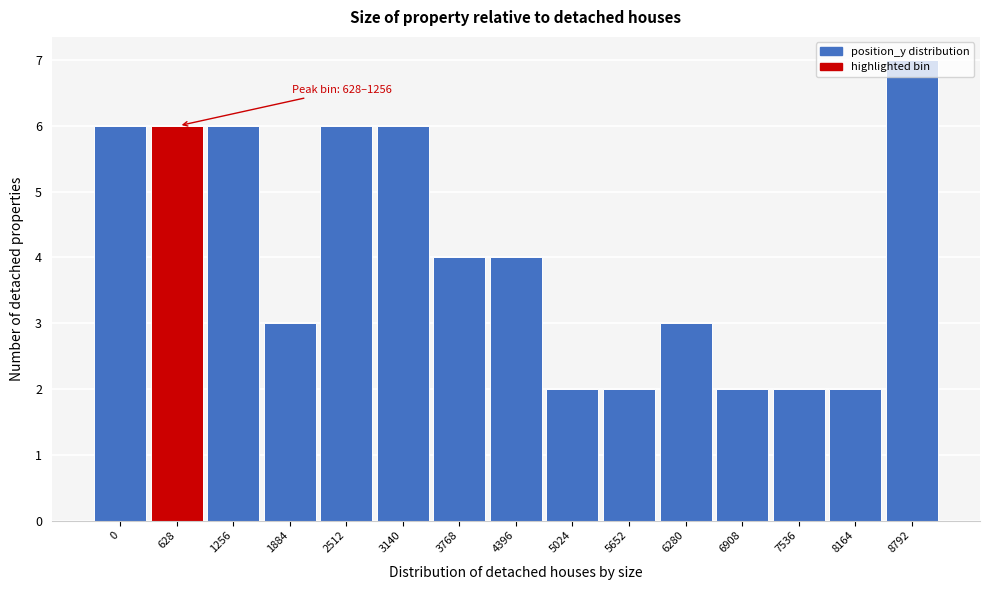

What is the value of the 5th bar from the left?

6